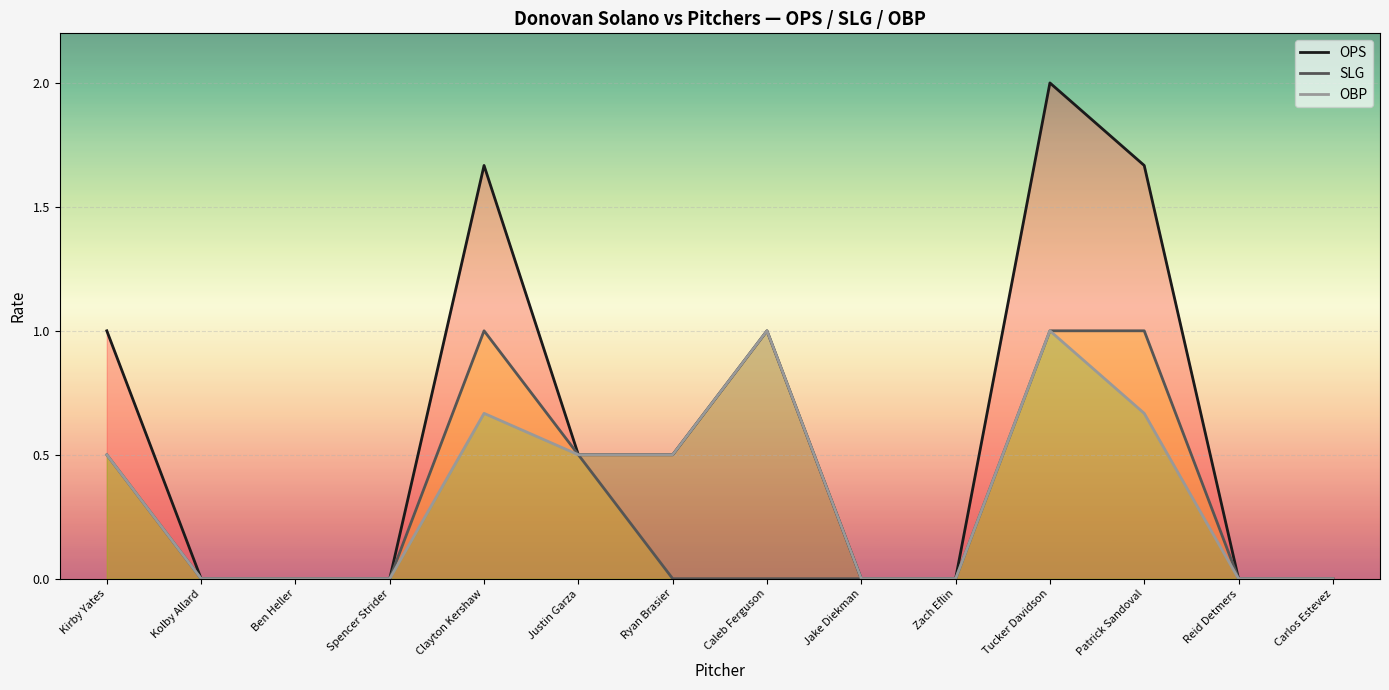

The OBP series shows 0.5 at Justin Garza. True or false?

True